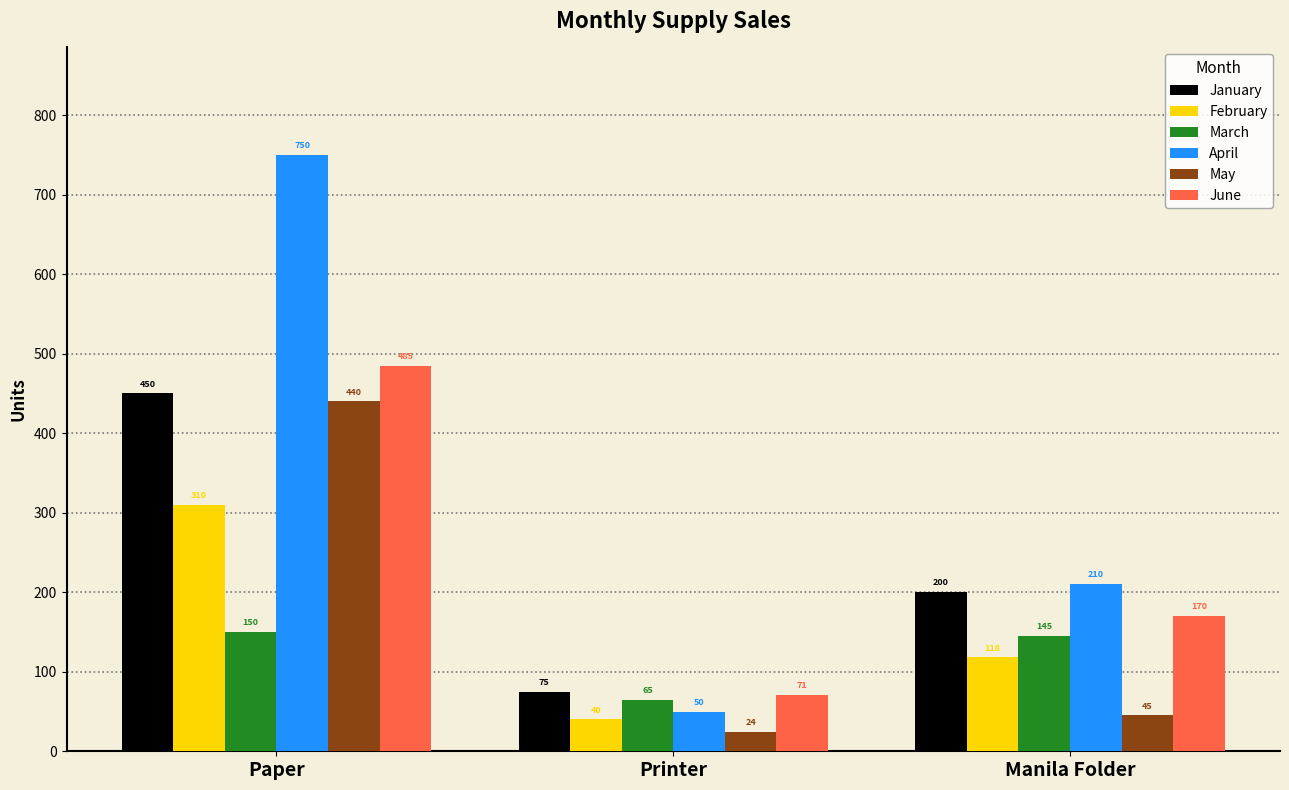

How many bars are there in each group?

6